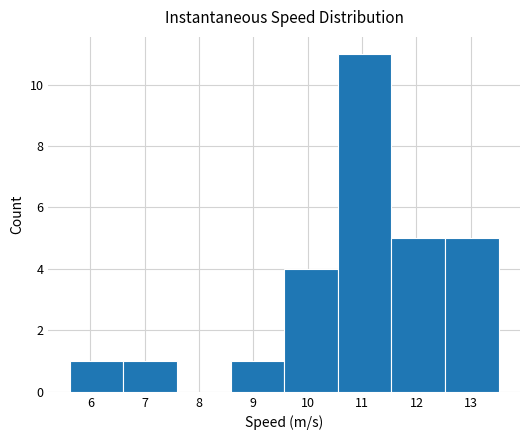

Over which range of the x-axis is the bar tallest?

10.6 to 11.5